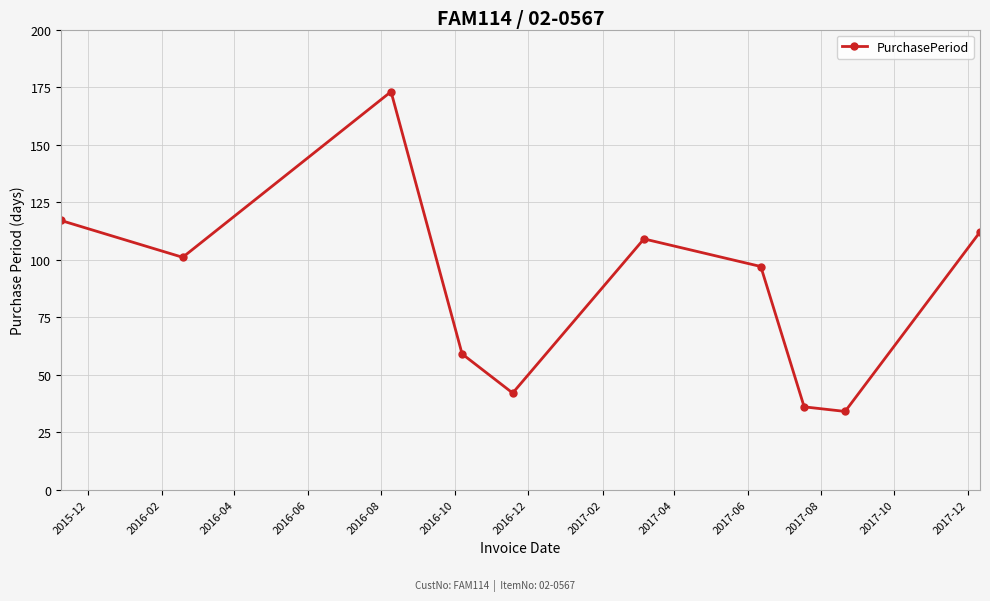

What is the minimum value shown in the chart?

34